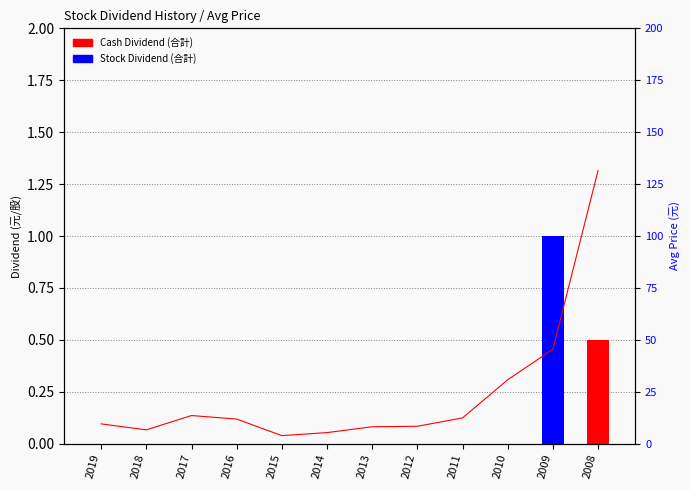

Is the value of Stock Dividend (合計) at 2008 greater than the value of Cash Dividend (合計) at 2012?

No